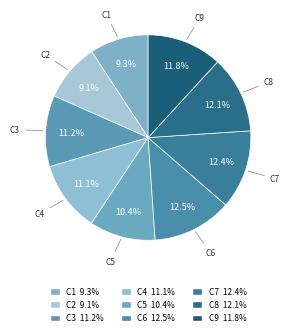

Do C6 and C3 together represent more than half of the pie?

No